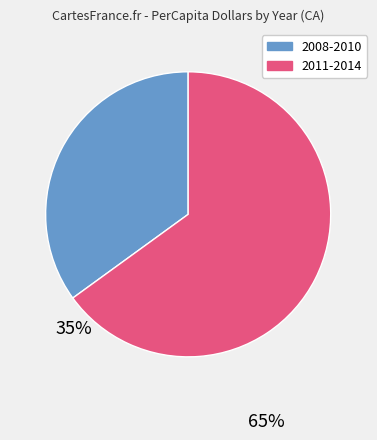

Is there any slice that represents more than half of the pie?

Yes